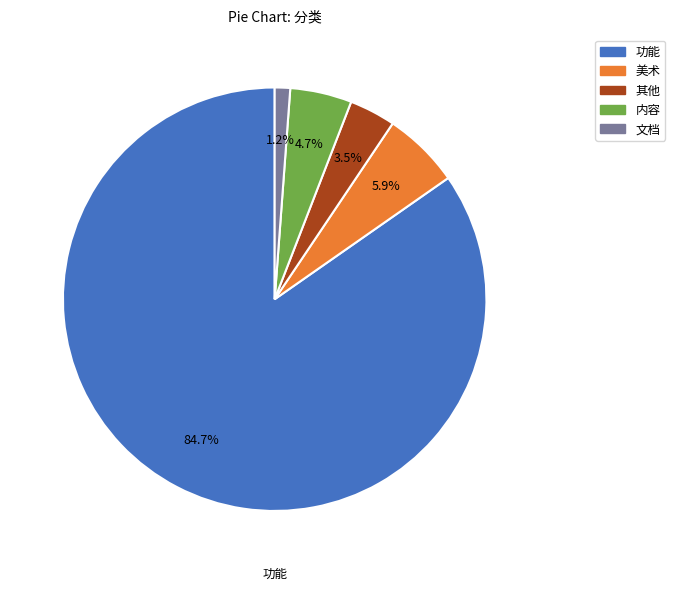

Combined, do 文档 and 其他 account for over 50%?

No